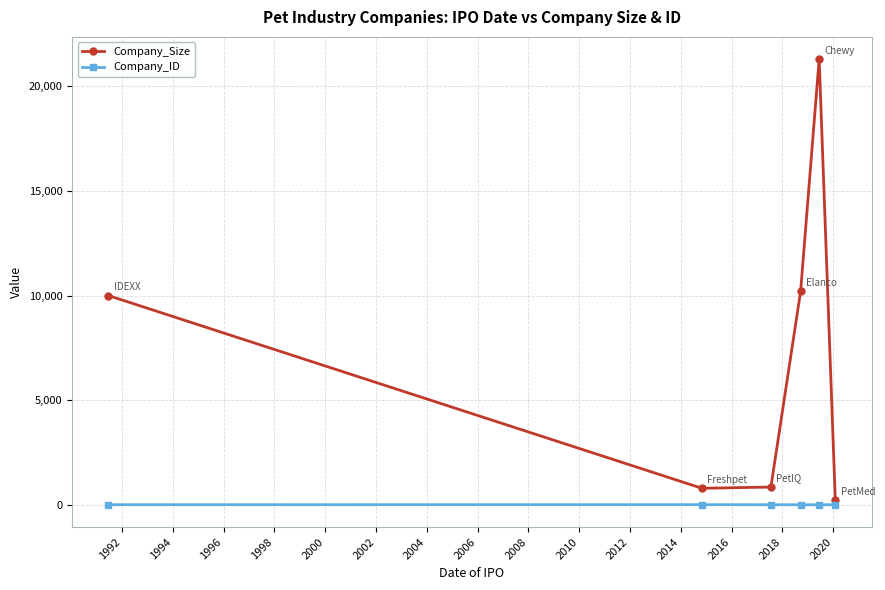

Which series has the widest spread of values?

Company_Size